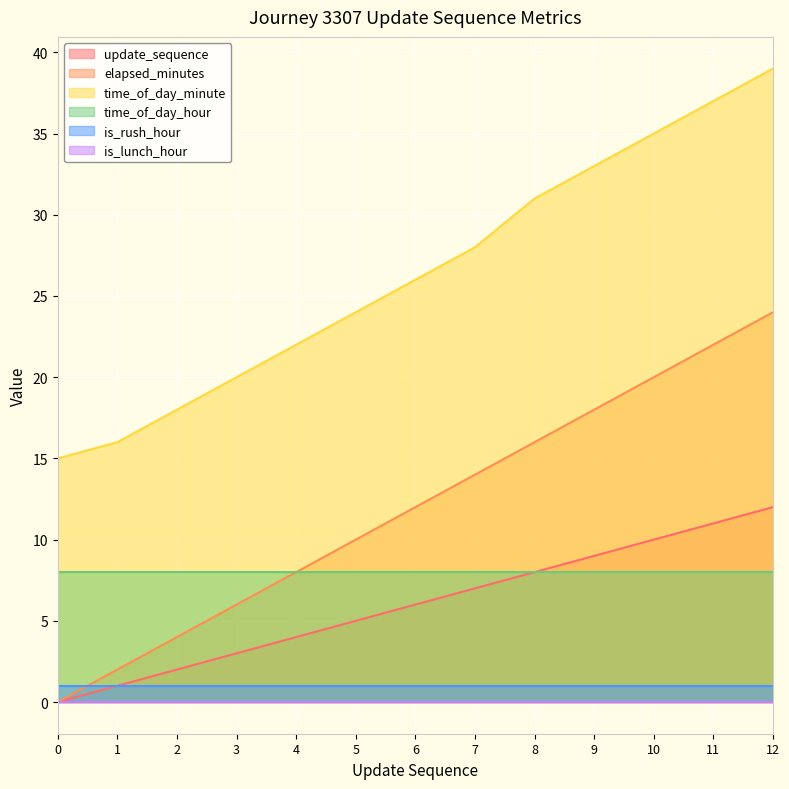

True or false: time_of_day_minute and update_sequence cross at least once.

False